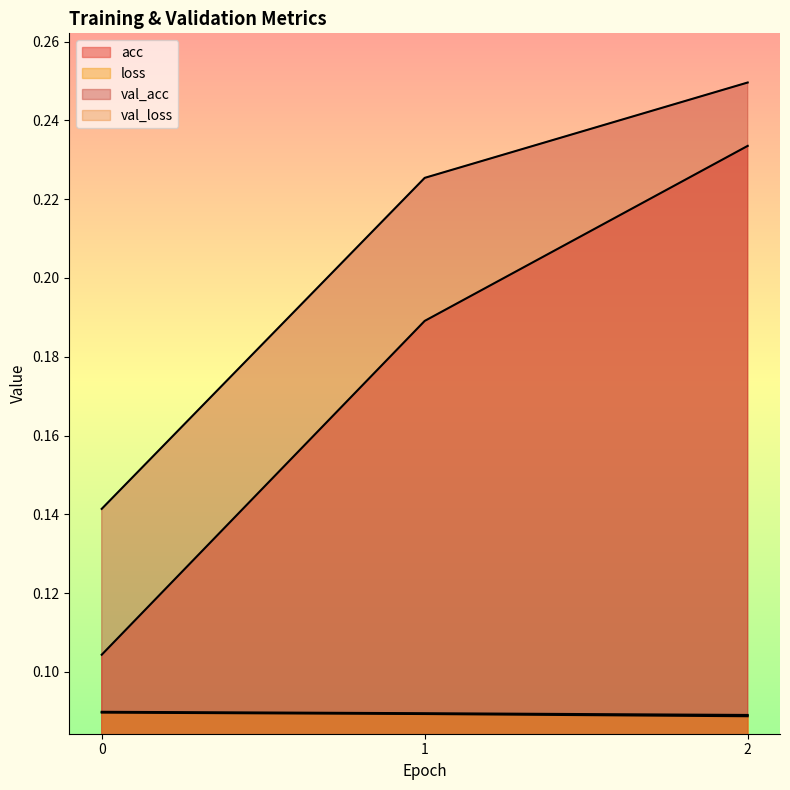

How many lines are shown in the chart?

4